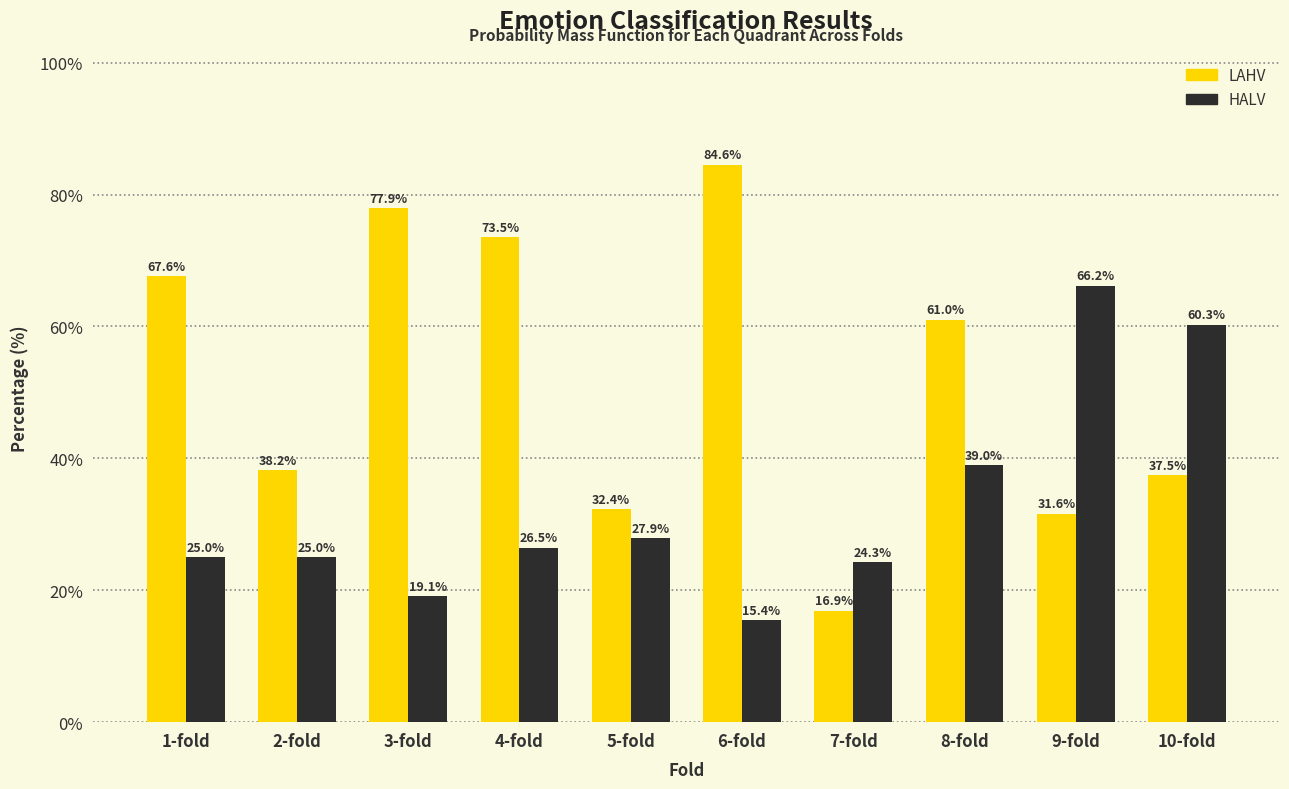

Reading left to right, what are all the values shown in this chart?

LAHV: 1-fold=67.6	2-fold=38.2	3-fold=77.9	4-fold=73.5	5-fold=32.4	6-fold=84.6	7-fold=16.9	8-fold=61.0	9-fold=31.6	10-fold=37.5
HALV: 1-fold=25.0	2-fold=25.0	3-fold=19.1	4-fold=26.5	5-fold=27.9	6-fold=15.4	7-fold=24.3	8-fold=39.0	9-fold=66.2	10-fold=60.3